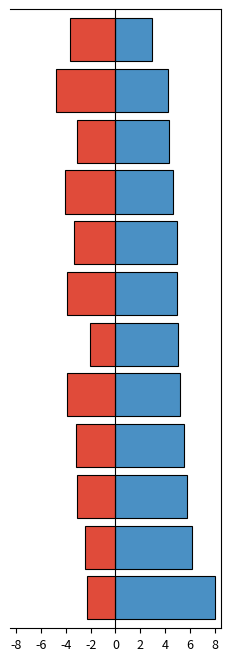

What is the difference between the maximum and minimum values in the PRIMARY series?

5.1